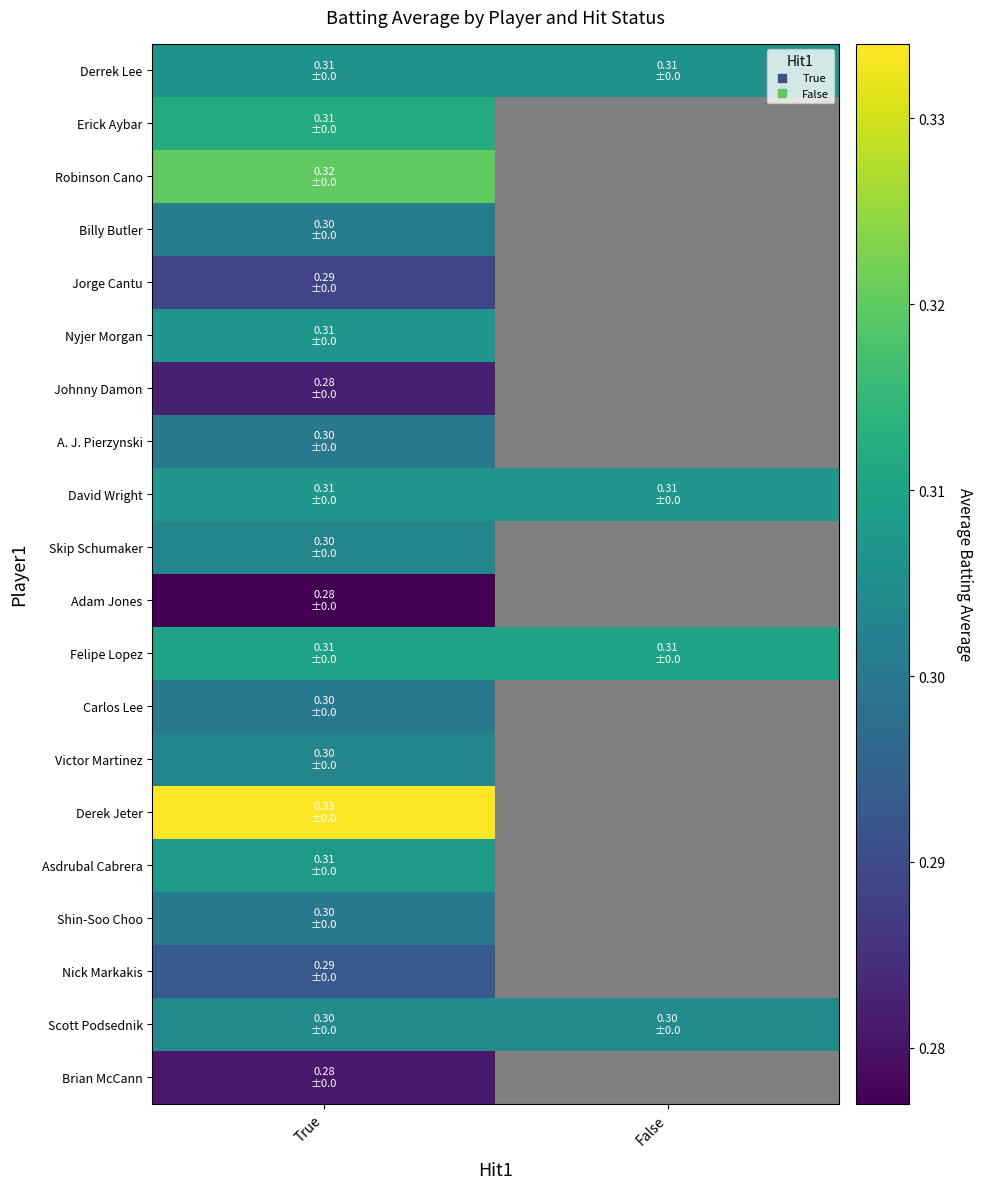

Which series has the largest total across all categories?

Felipe Lopez